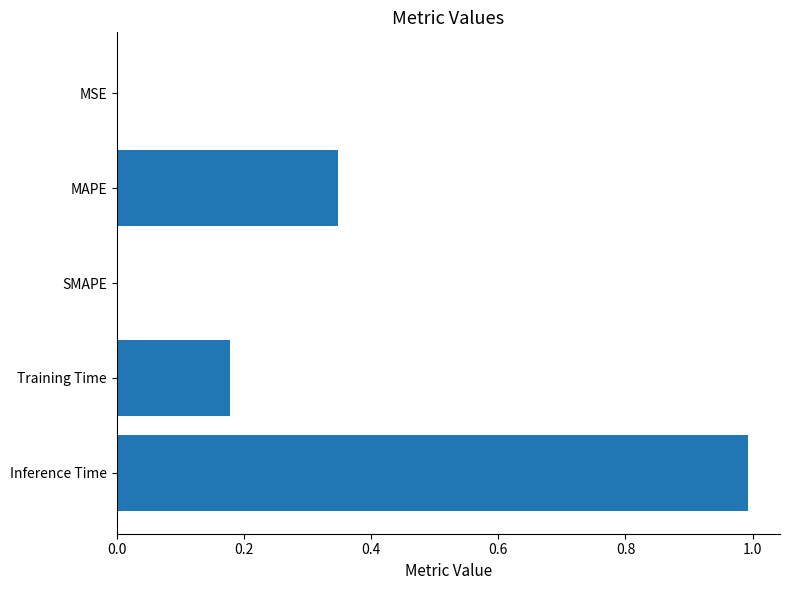

How many distinct data groups are displayed?

1